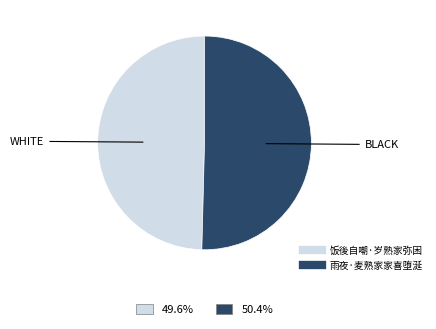

The 雨夜·麦熟家家喜堕涎 slice represents 50% of the pie. True or false?

True